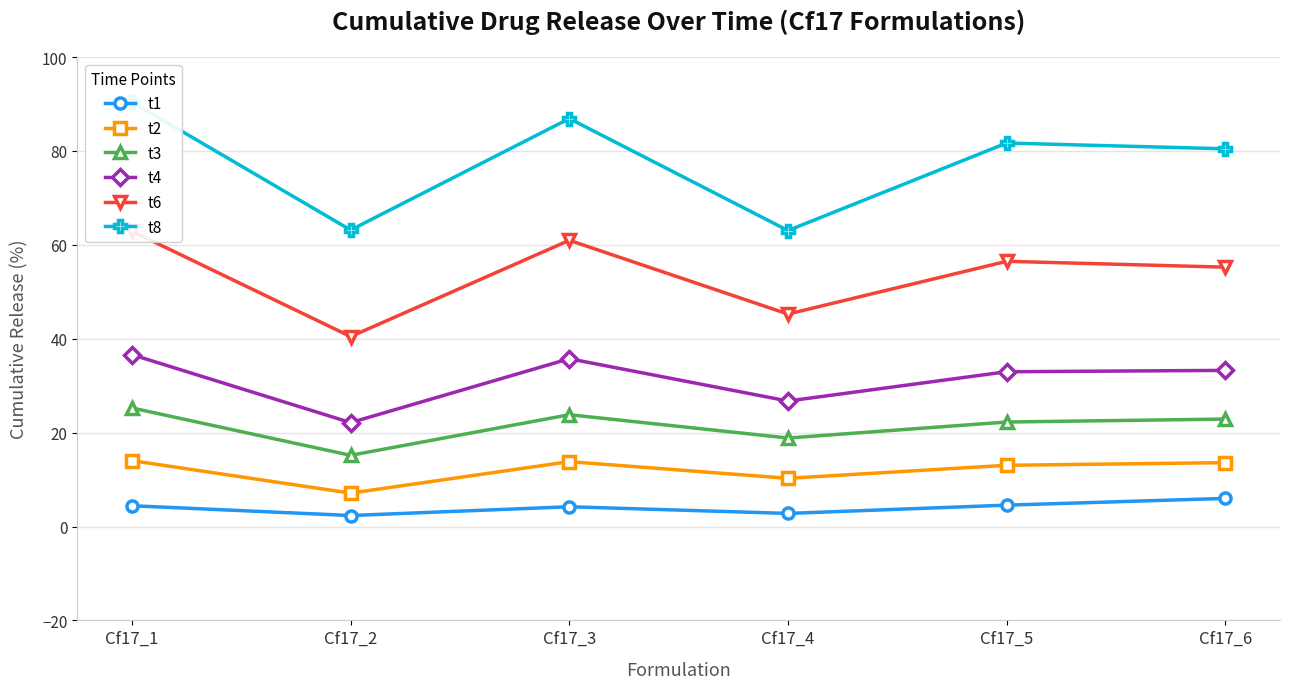

What is the average value of the t4 series?

31.2